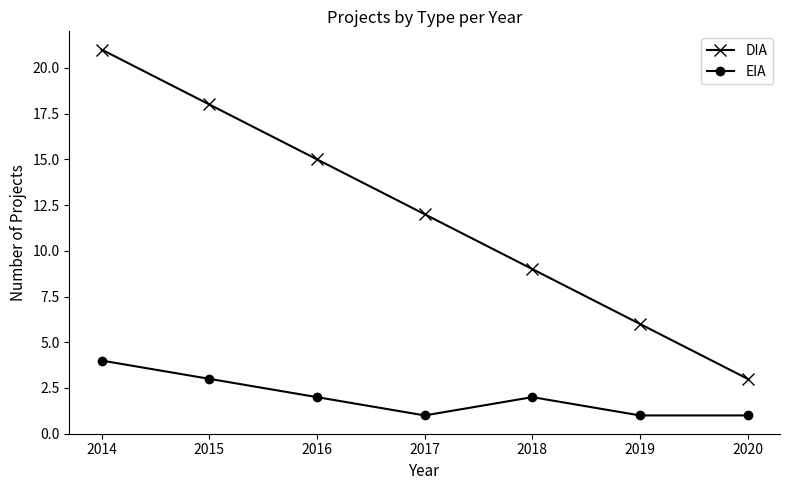

What is the value of the DIA point at the 5th from the left?

9